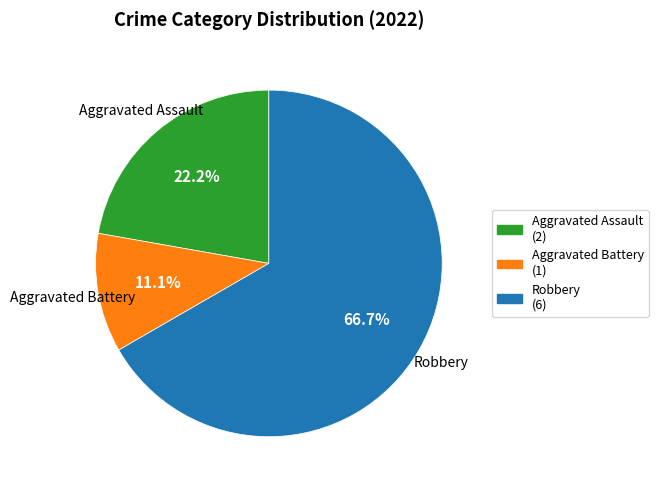

To the nearest percent, what is the difference between the Aggravated Assault and Aggravated Battery slice percentages?

11%